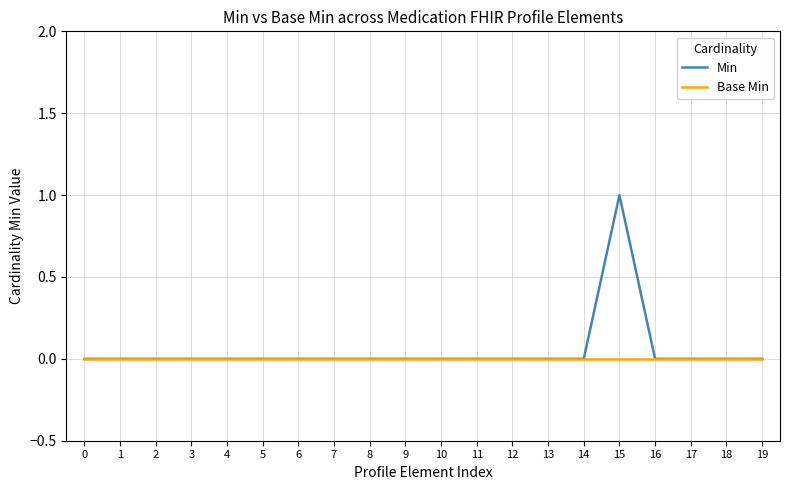

Is it true that Min equals 0 at 1?

True